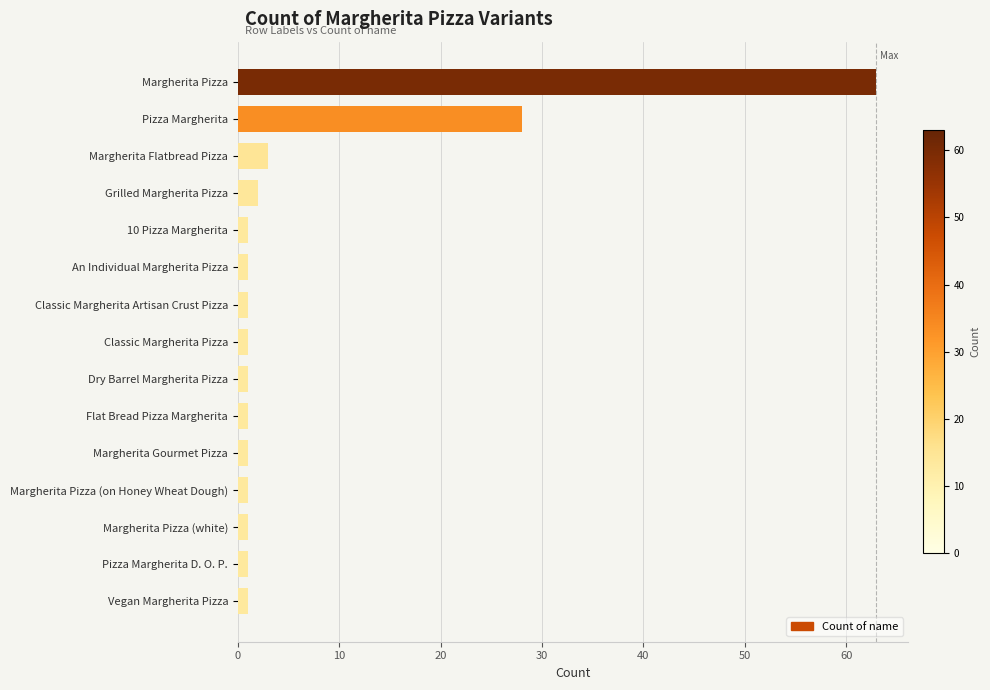

Is it true that the value at Grilled Margherita Pizza is 2?

True